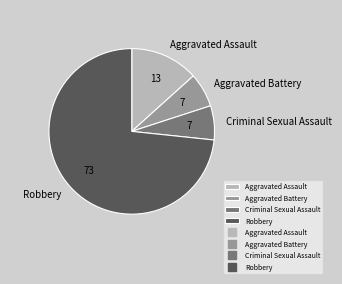

Is it true that Criminal Sexual Assault is 7% of the pie?

True